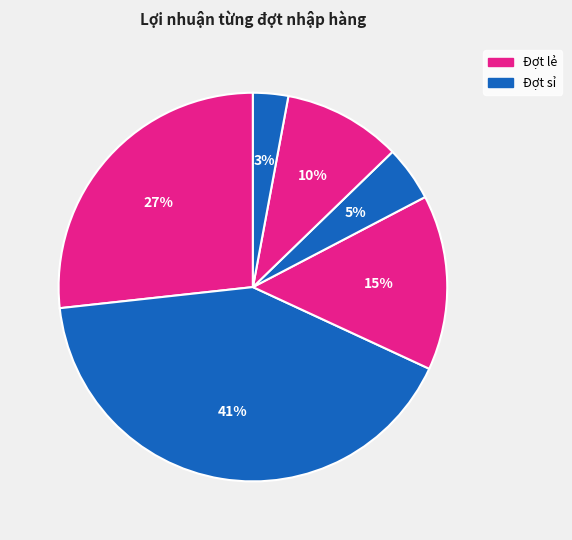

Count the number of slices in the pie.

6